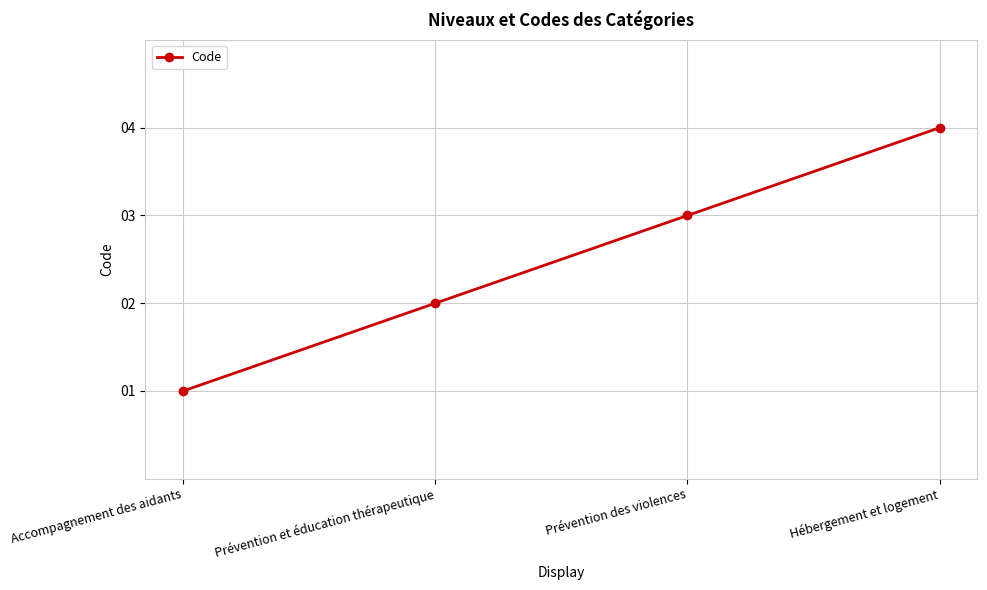

What is the sum of the values at Prévention des violences and Accompagnement des aidants?

4